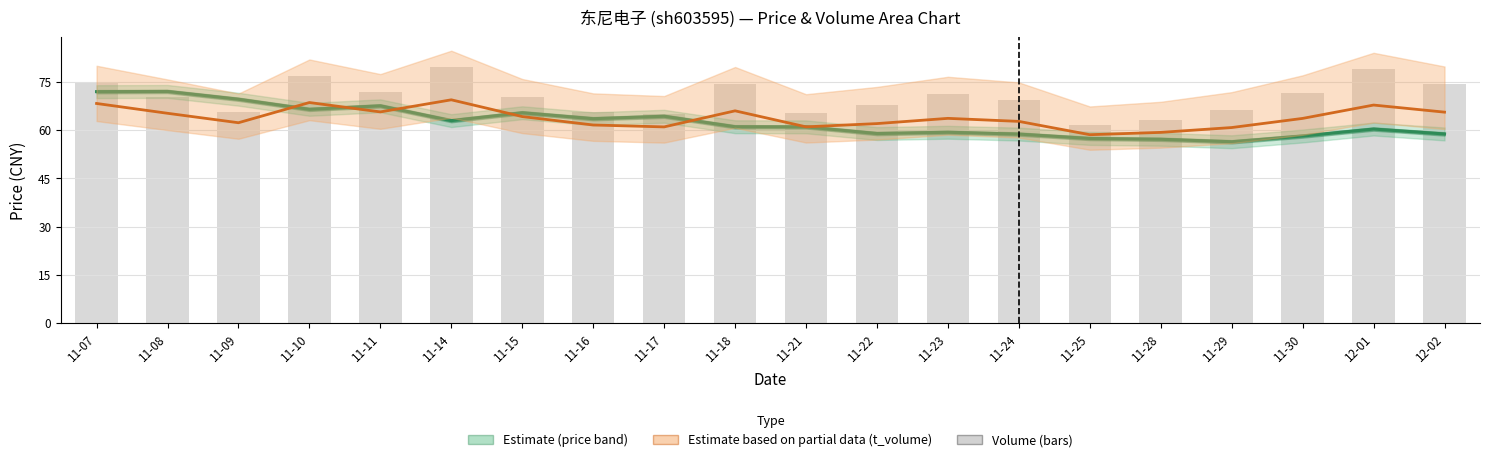

Does the chart contain stacked bars?

No